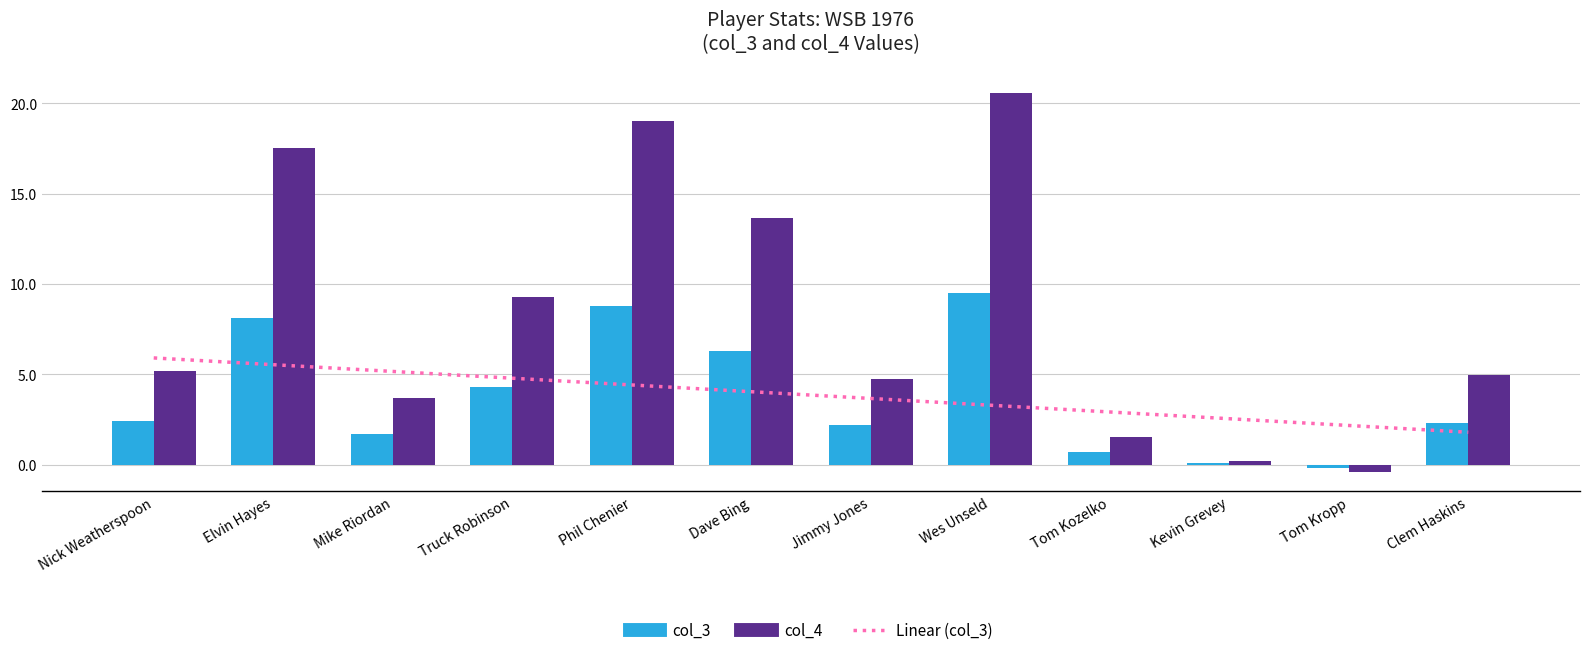

List the labels in order of Linear (col_3) value, largest first.

Nick Weatherspoon, Elvin Hayes, Mike Riordan, Truck Robinson, Phil Chenier, Dave Bing, Jimmy Jones, Wes Unseld, Tom Kozelko, Kevin Grevey, Tom Kropp, Clem Haskins